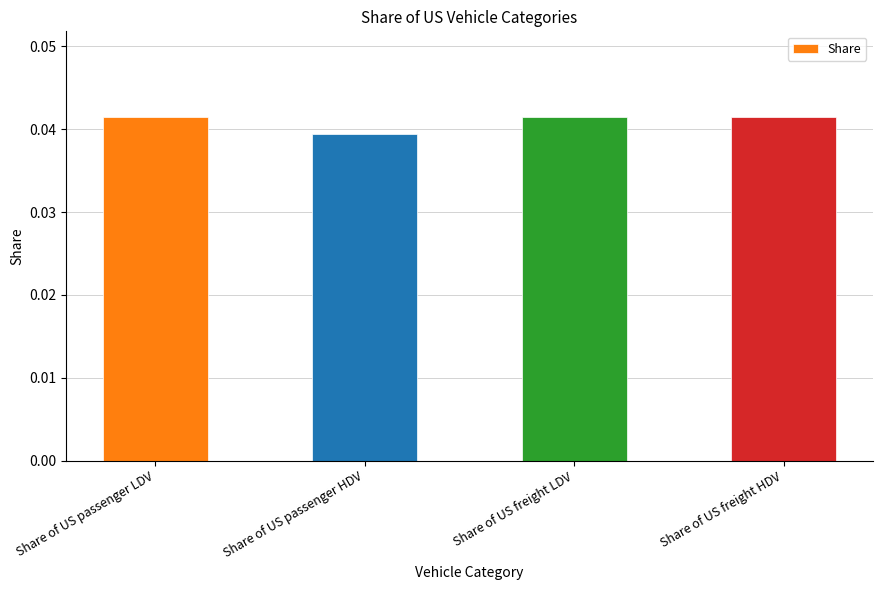

What position from the right is Share of US passenger HDV?

3